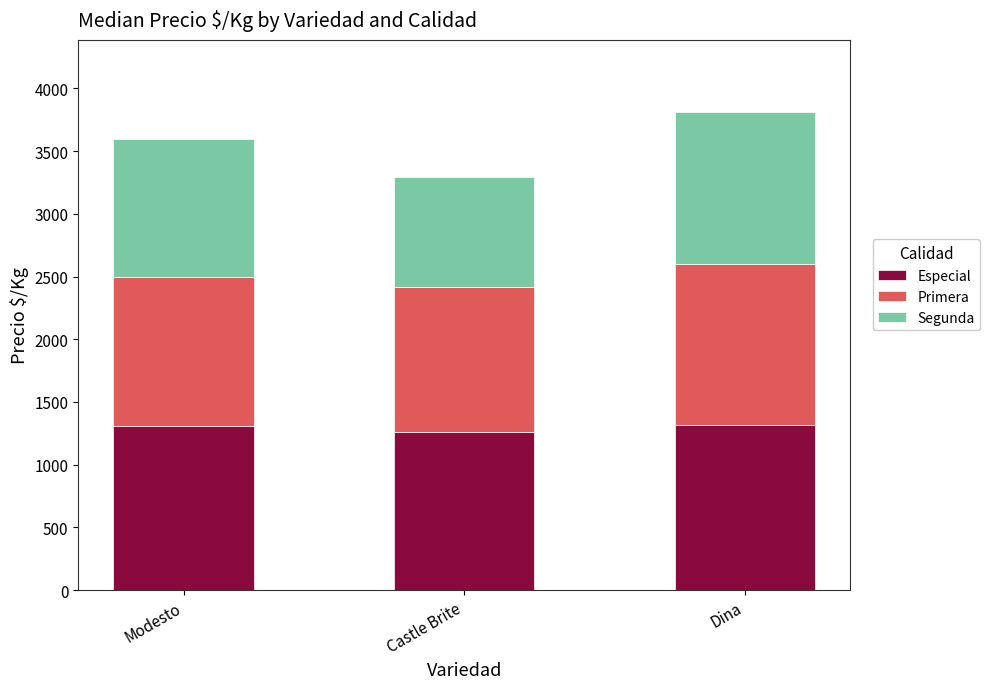

What is the maximum value for Especial?

1319